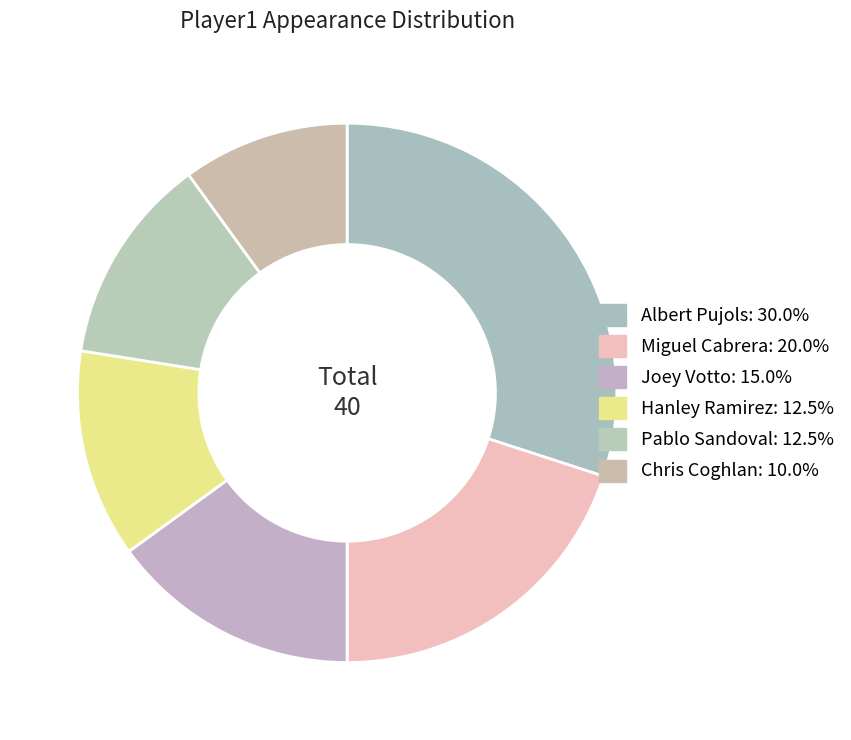

How many segments does this pie chart have?

6